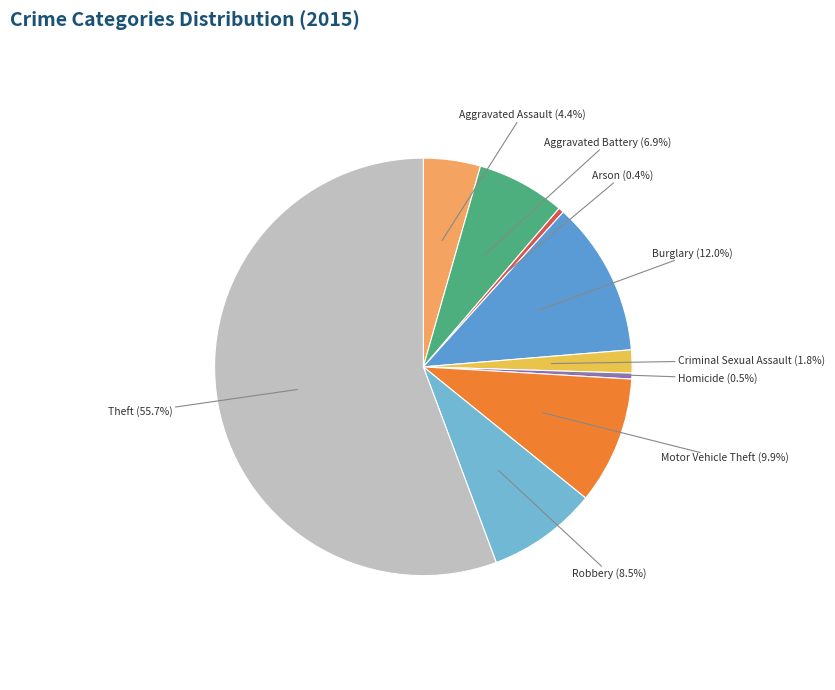

To the nearest percent, what is the combined percentage of Robbery and Theft?

64%